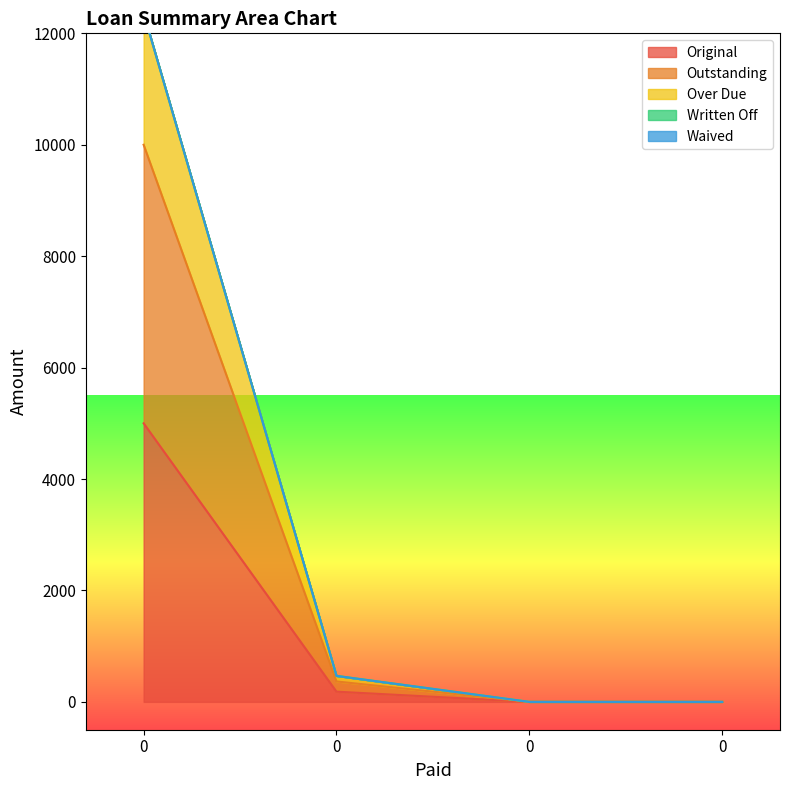

True or false: Original and Over Due cross at least once.

False